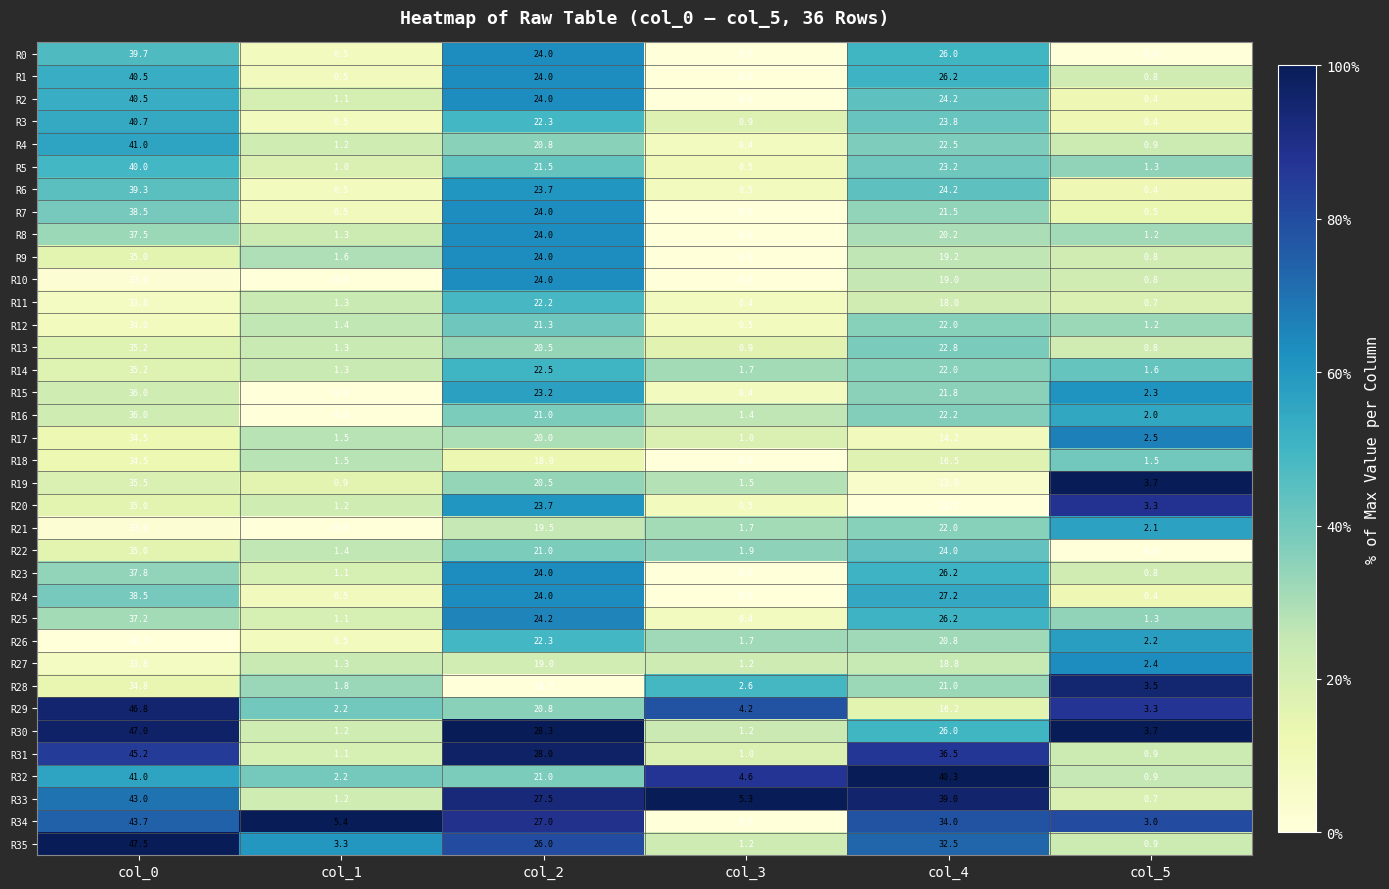

What is the approximate value of R28 at col_1?

1.8